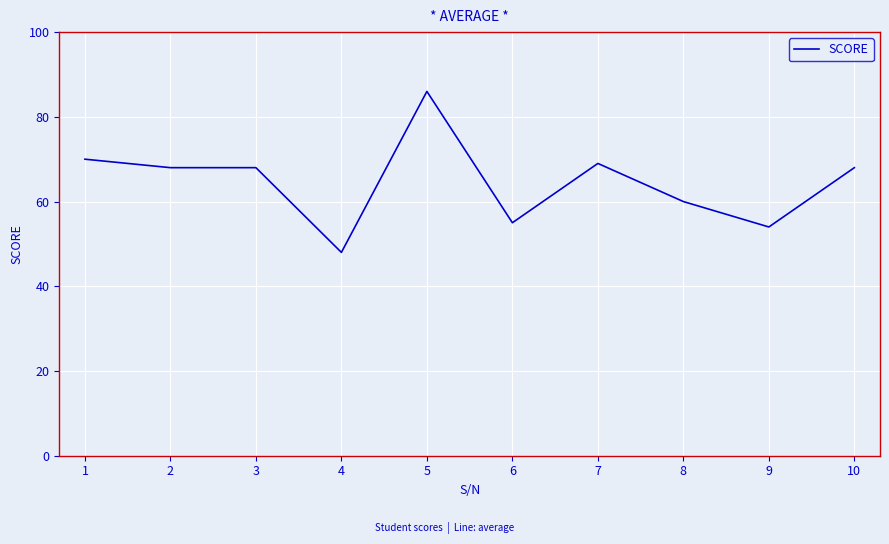

Which label corresponds to the largest value in the chart?

5